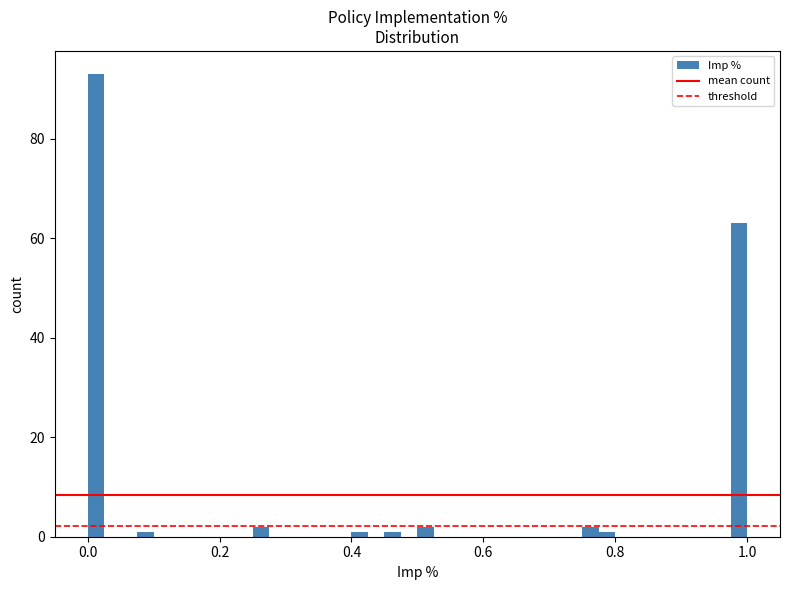

Around what value on the x-axis is the tallest bar? Give the approximate position of its centre, as read against the axis.

0.02